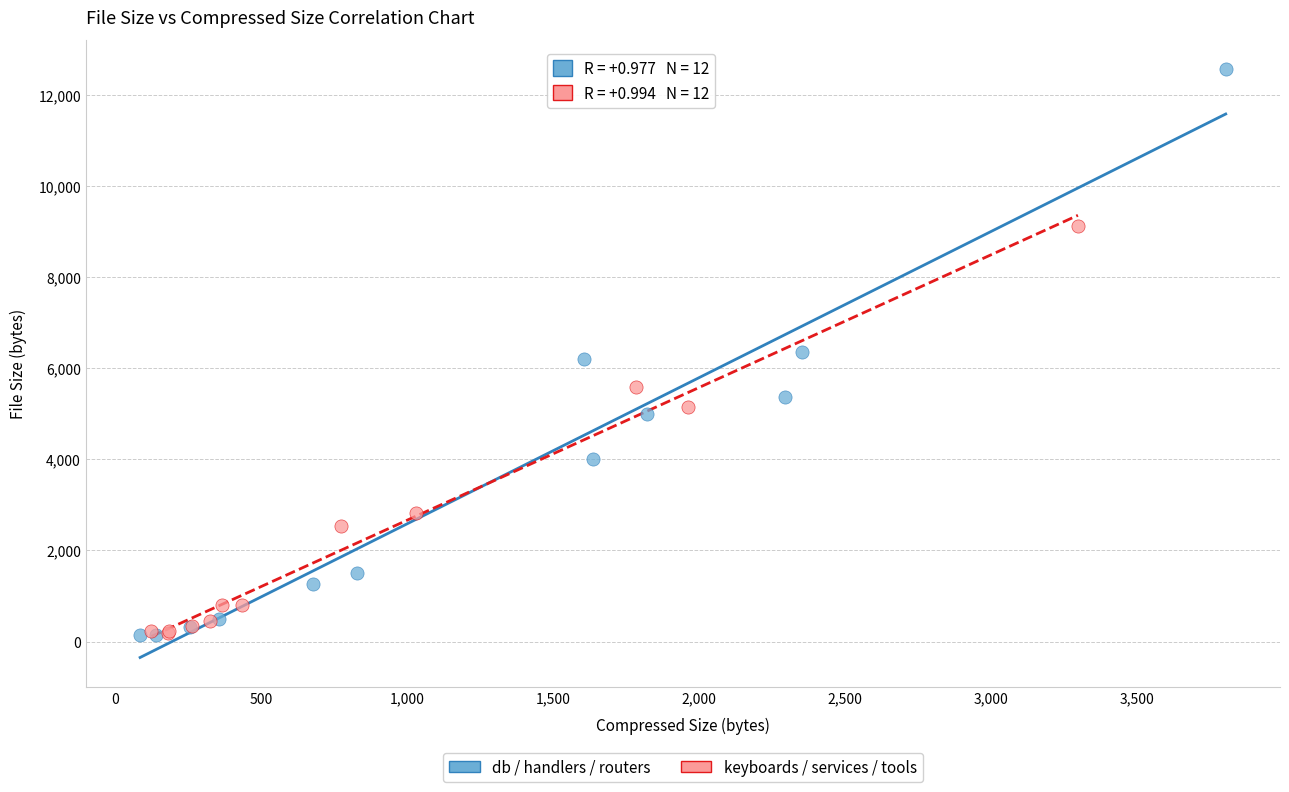

Which series reaches the maximum Y coordinate?

db / handlers / routers